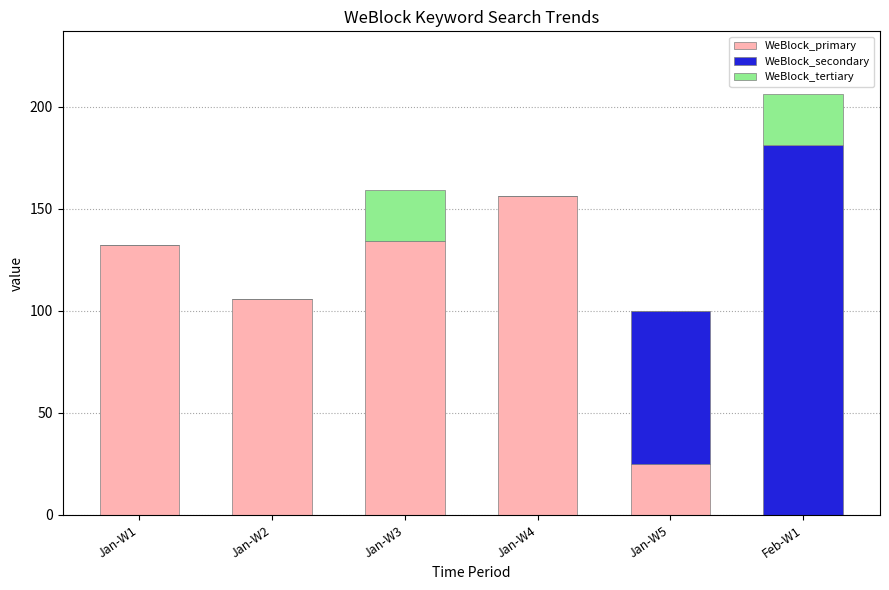

Are the bars grouped side by side (vs. stacked)?

No